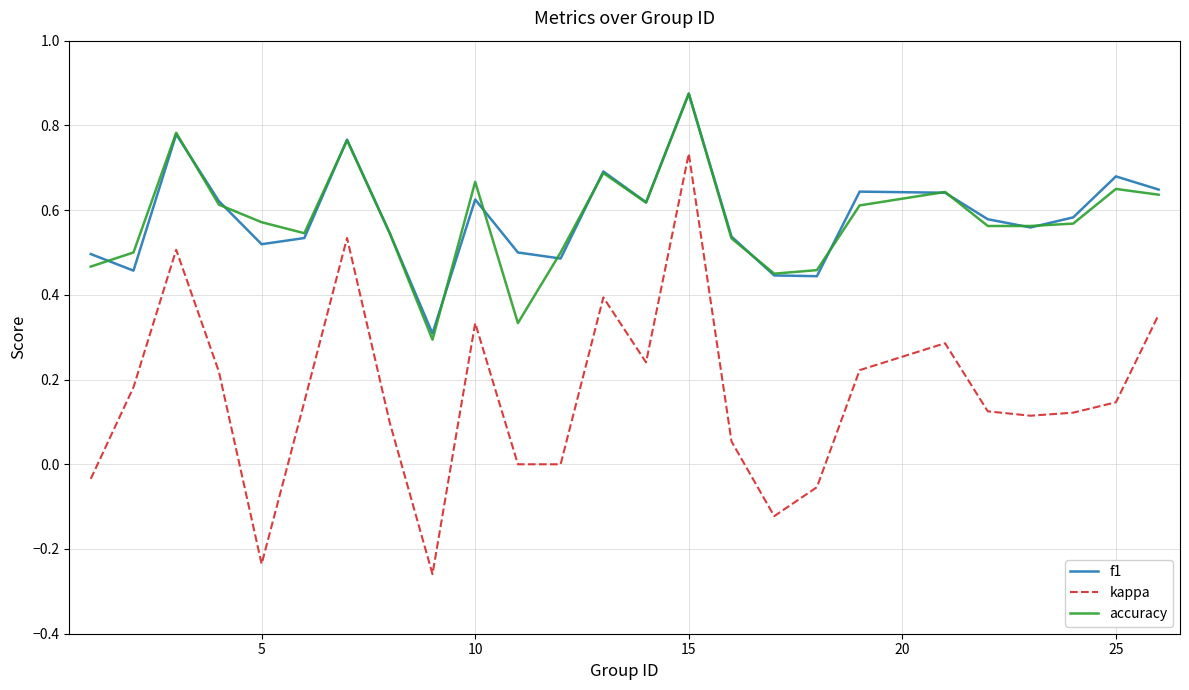

True or false: f1 and kappa cross at least once.

False